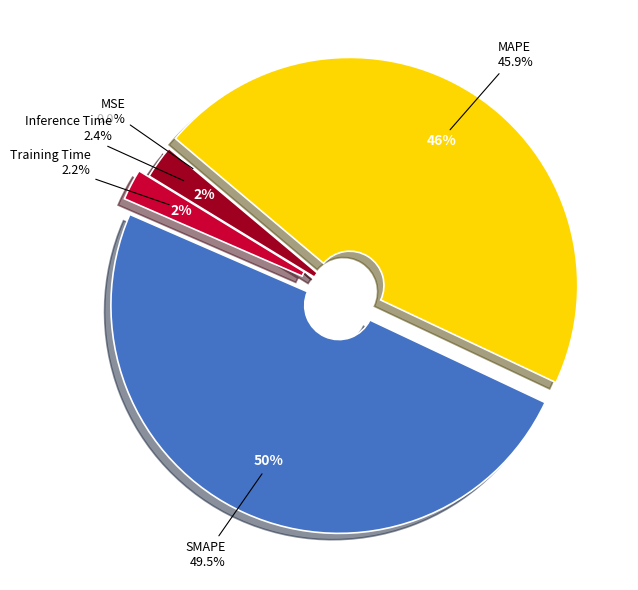

To the nearest percent, what percentage of the pie is MAPE?

46%